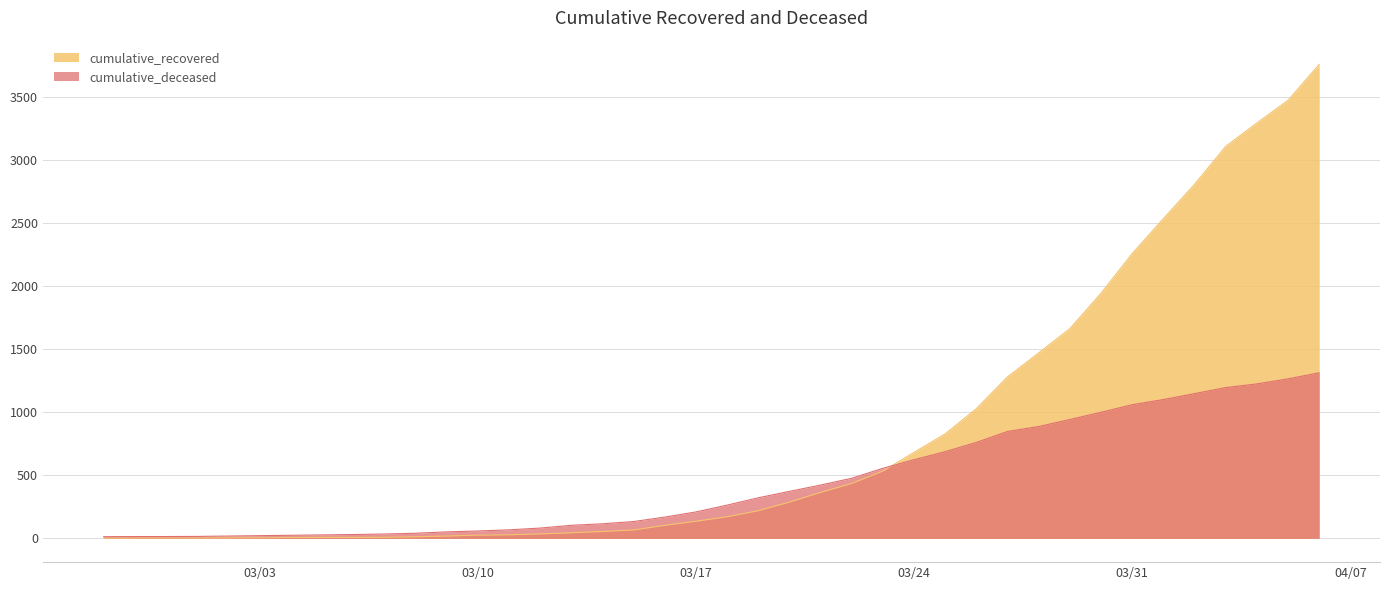

What is the label of the 36th point from the left?

2020-04-02